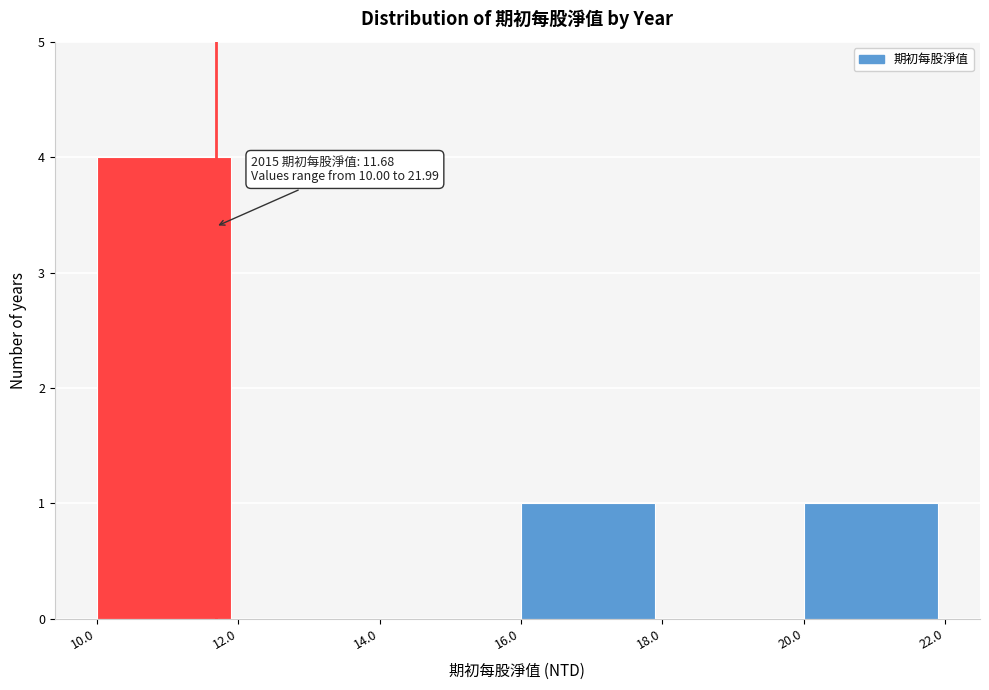

Which range on the x-axis has the tallest bar?

10.0 to 12.0